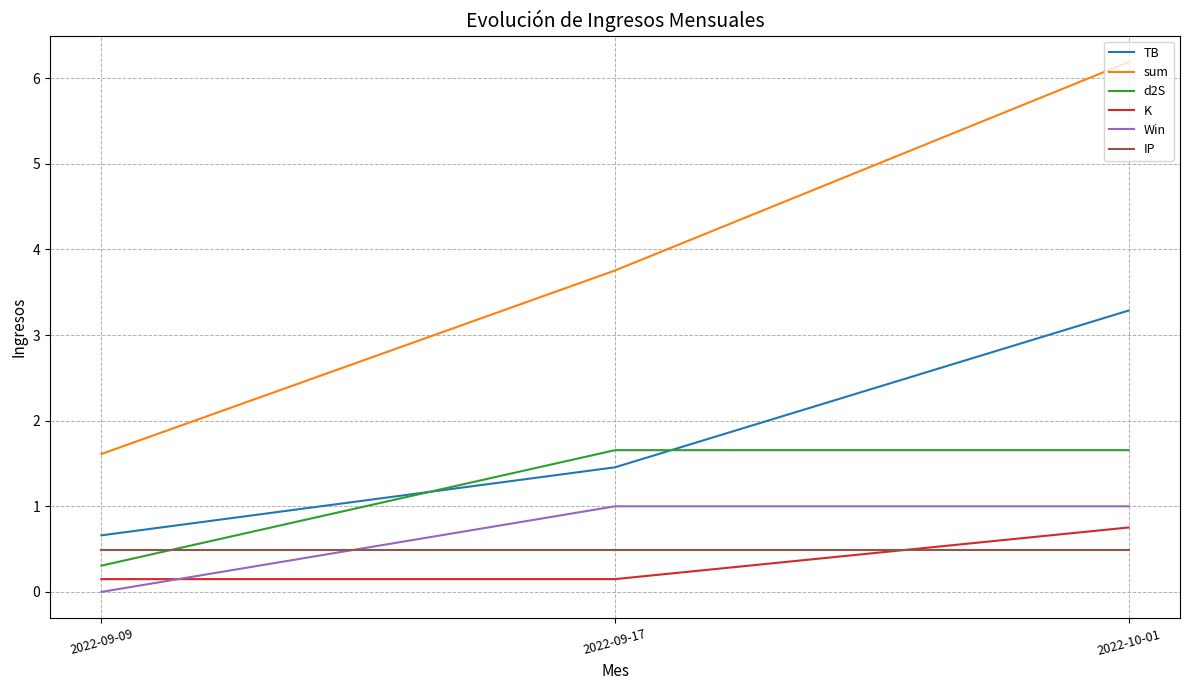

What is the sum of all TB values?

5.4